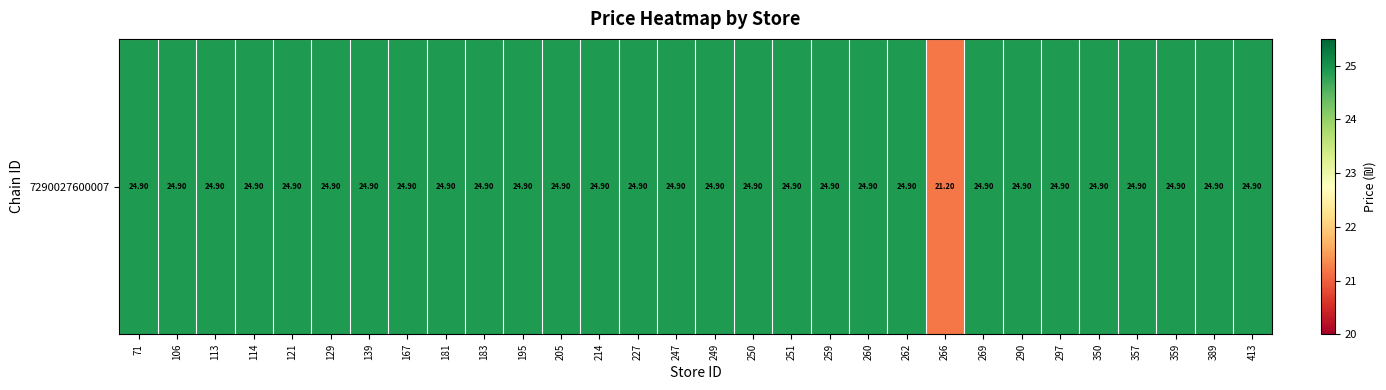

Reading right to left, list all the values displayed in this chart.

24.9	24.9	24.9	24.9	24.9	24.9	24.9	24.9	21.2	24.9	24.9	24.9	24.9	24.9	24.9	24.9	24.9	24.9	24.9	24.9	24.9	24.9	24.9	24.9	24.9	24.9	24.9	24.9	24.9	24.9